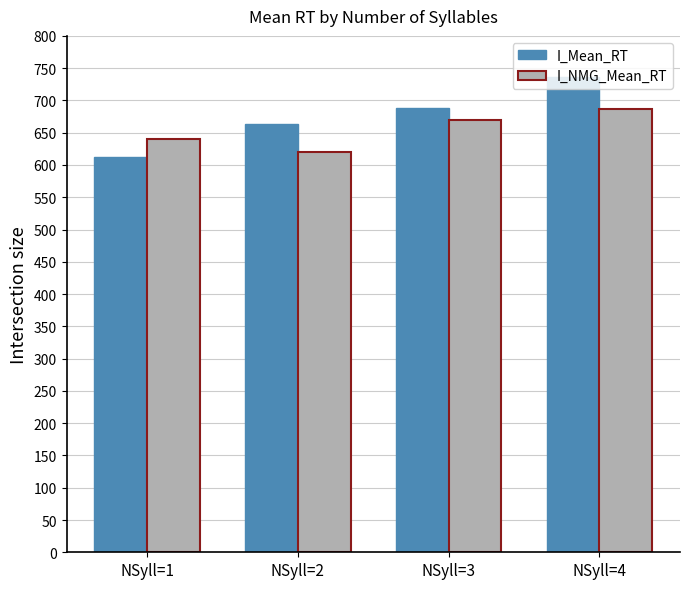

Is the value of I_Mean_RT at NSyll=3 greater than the value of I_NMG_Mean_RT at NSyll=3?

Yes